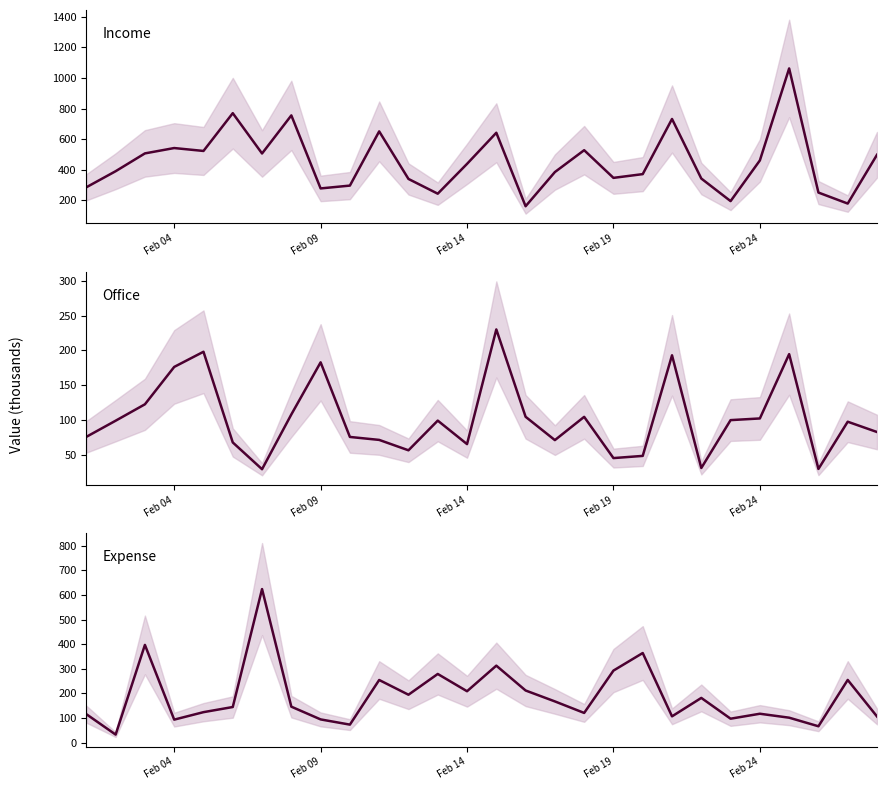

How many distinct data groups are displayed?

3